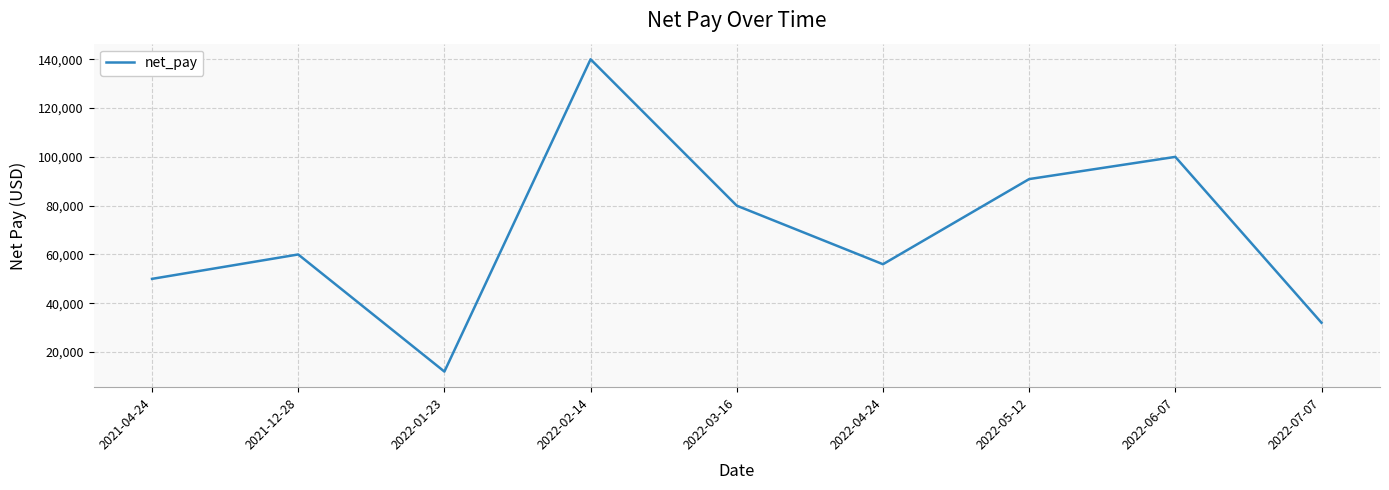

List the labels in order of value, smallest first.

2022-01-23, 2022-07-07, 2021-04-24, 2022-04-24, 2021-12-28, 2022-03-16, 2022-05-12, 2022-06-07, 2022-02-14